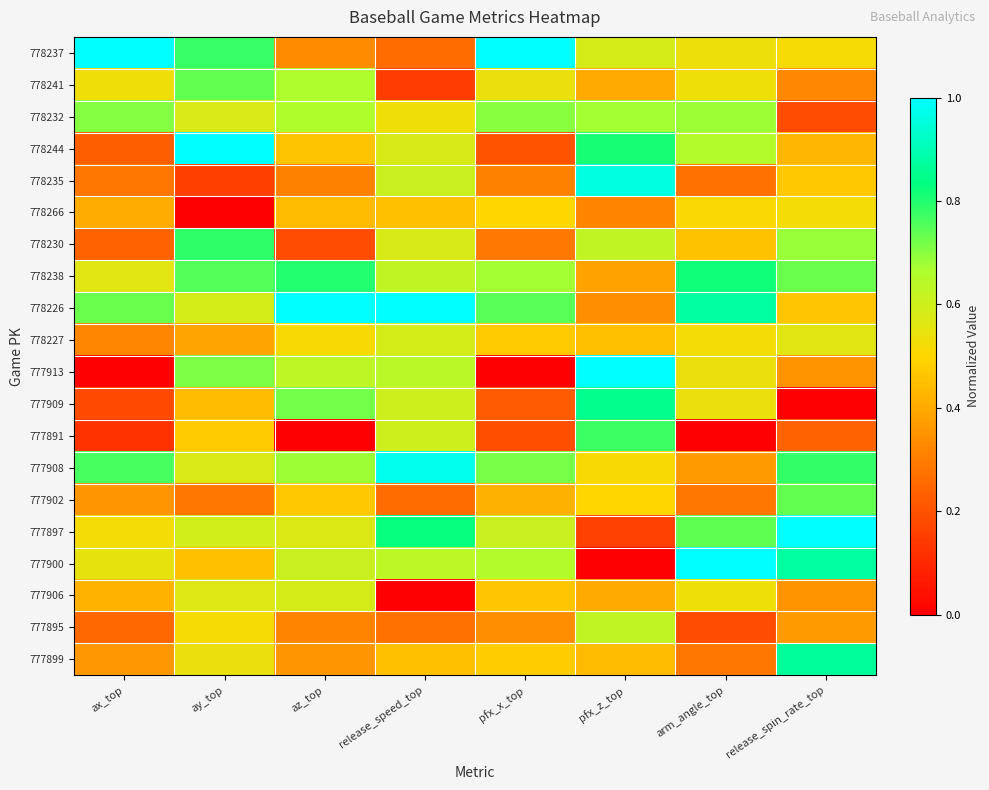

What is the greatest value displayed?

1.0